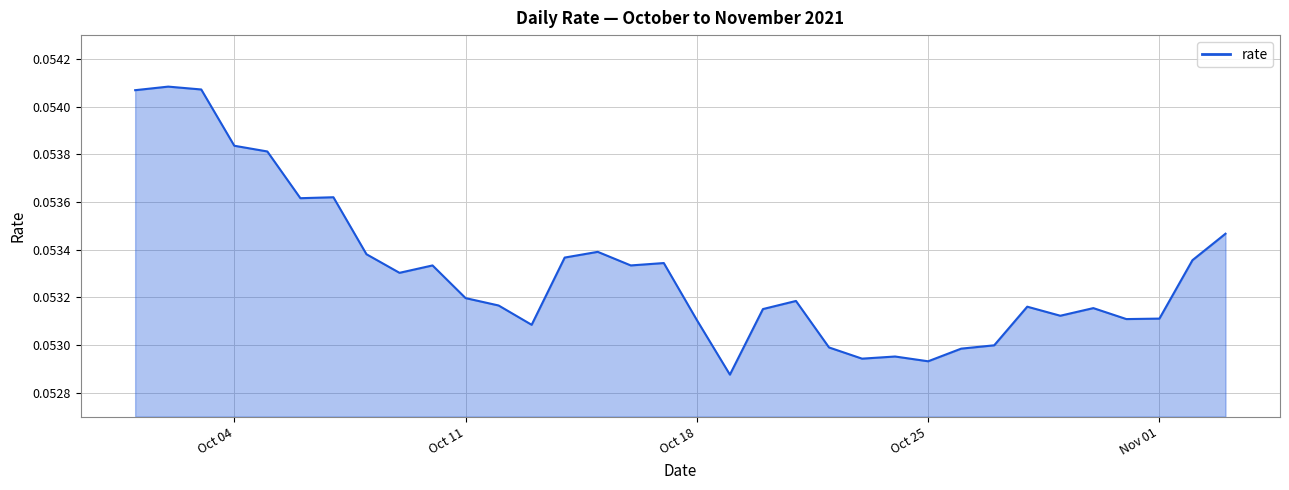

Reading left to right, what are all the values shown in this chart?

0.1	0.1	0.1	0.1	0.1	0.1	0.1	0.1	0.1	0.1	0.1	0.1	0.1	0.1	0.1	0.1	0.1	0.1	0.1	0.1	0.1	0.1	0.1	0.1	0.1	0.1	0.1	0.1	0.1	0.1	0.1	0.1	0.1	0.1